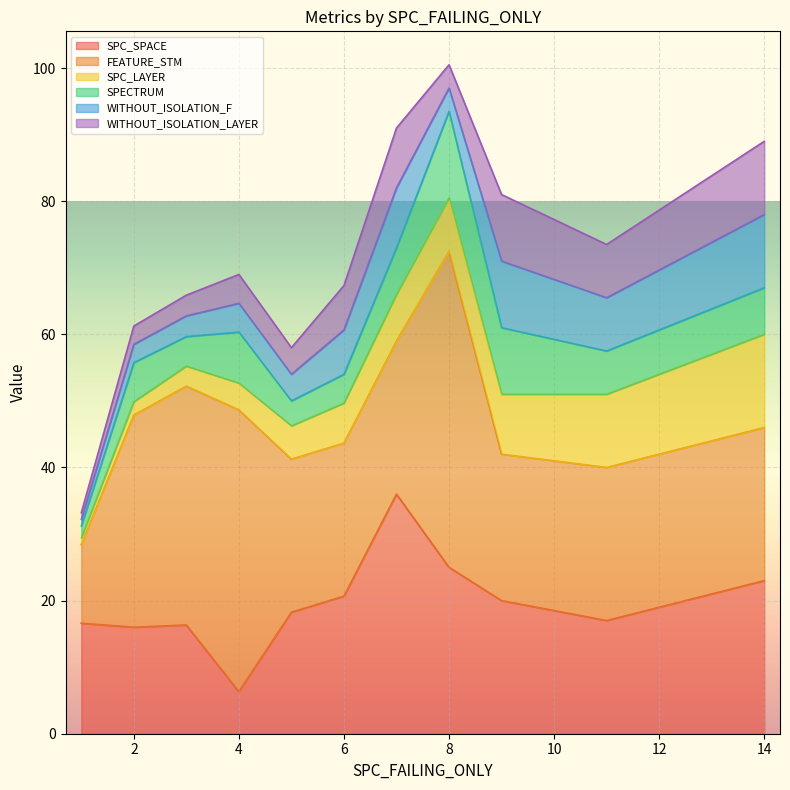

True or false: SPC_SPACE and SPC_LAYER cross at least once.

False